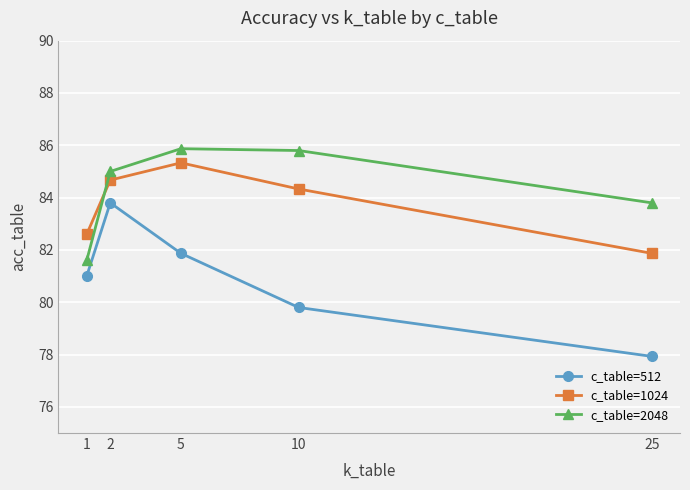

The value of c_table=1024 at 5 is 117.3. True or false?

False